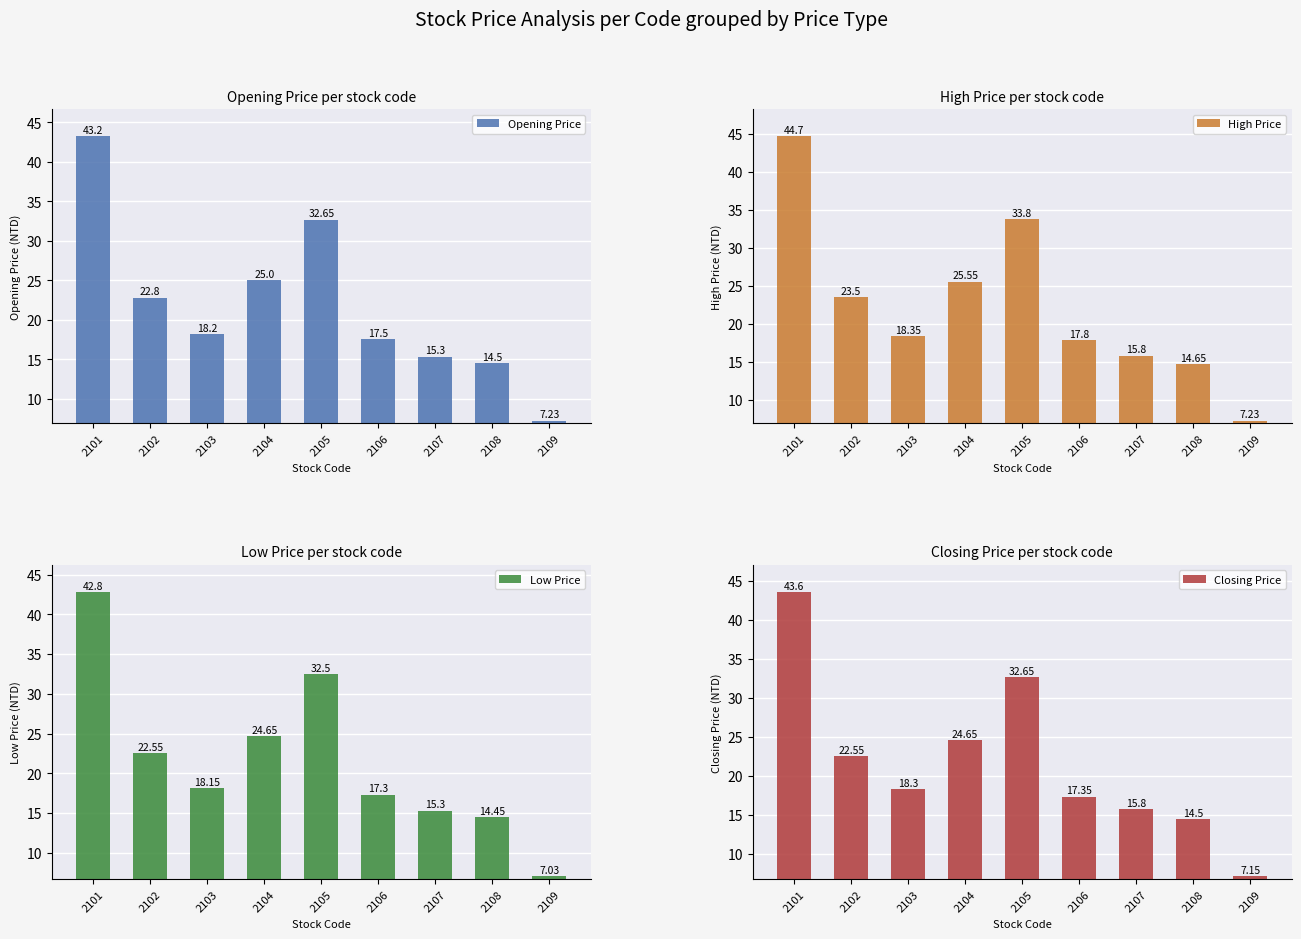

The value of Low Price at 2101 is 13.3. True or false?

False